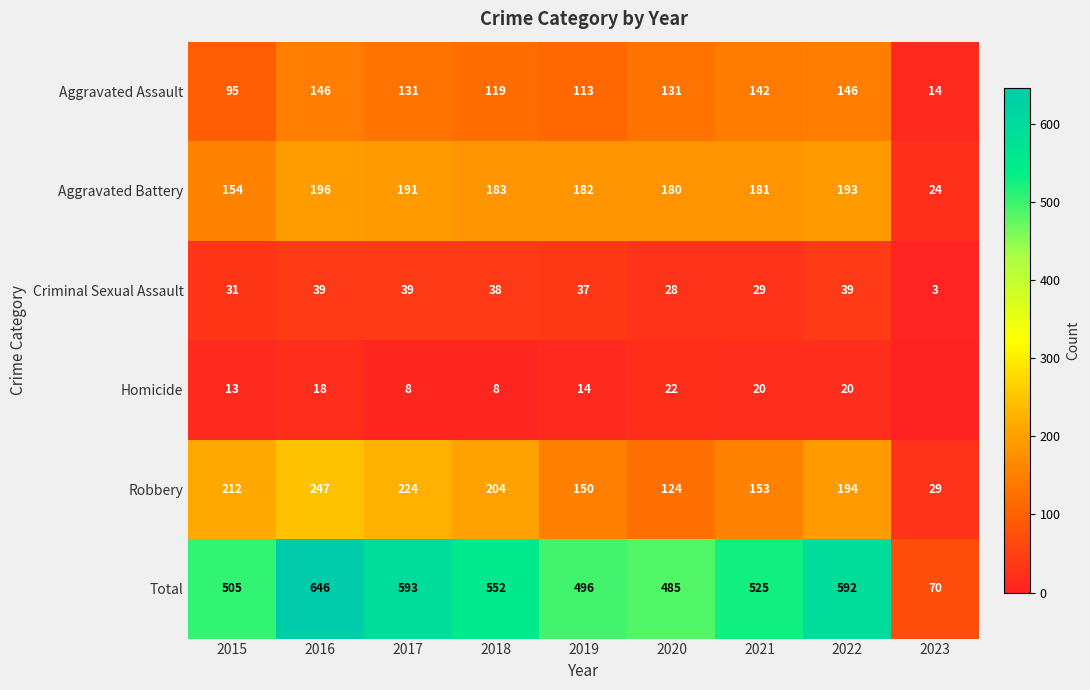

At 2019, list the series in order from smallest to largest.

Homicide, Criminal Sexual Assault, Aggravated Assault, Robbery, Aggravated Battery, Total